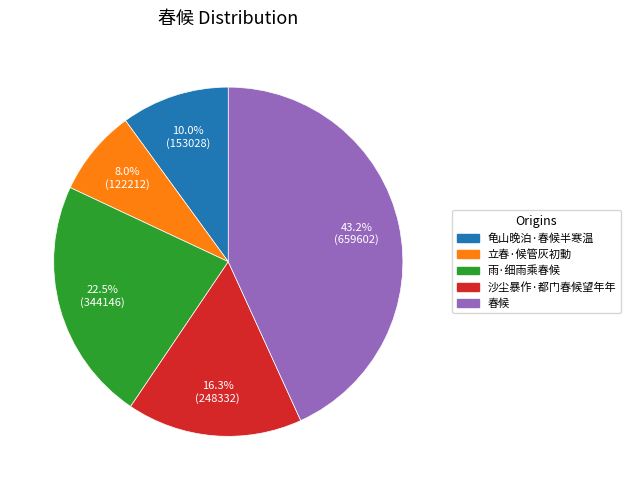

To the nearest percent, what percentage of the pie is 沙尘暴作·都门春候望年年?

16%